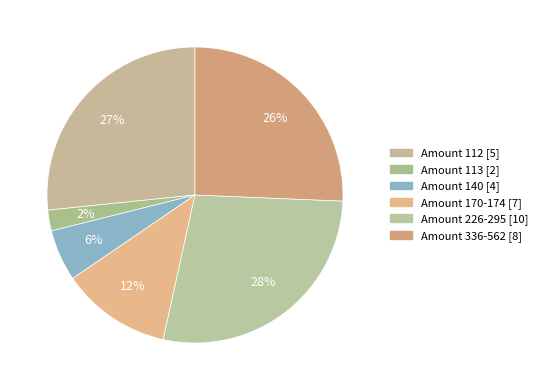

How many slices are in this pie chart?

6